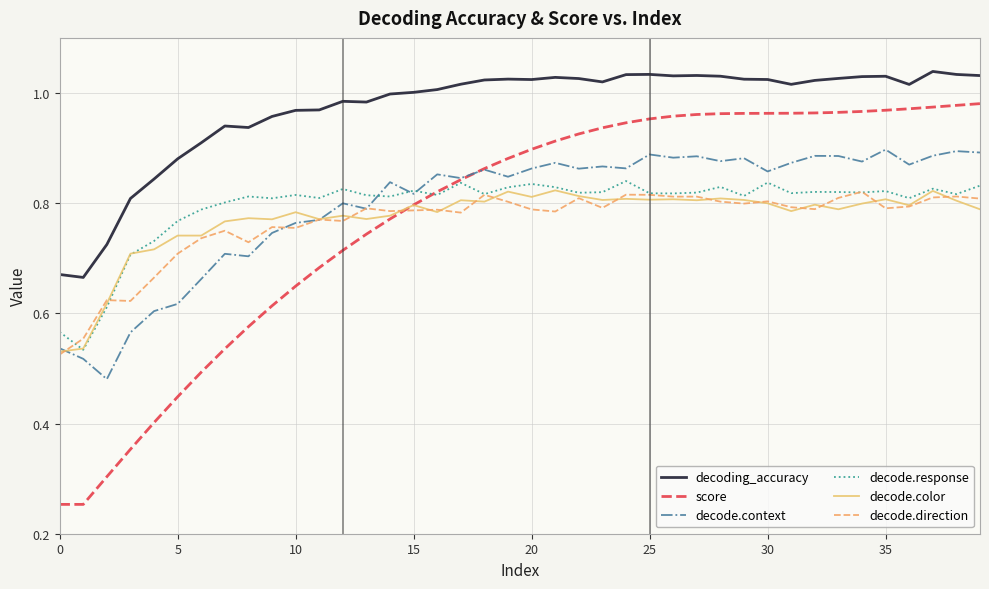

True or false: decoding_accuracy and decode.color cross at least once.

False